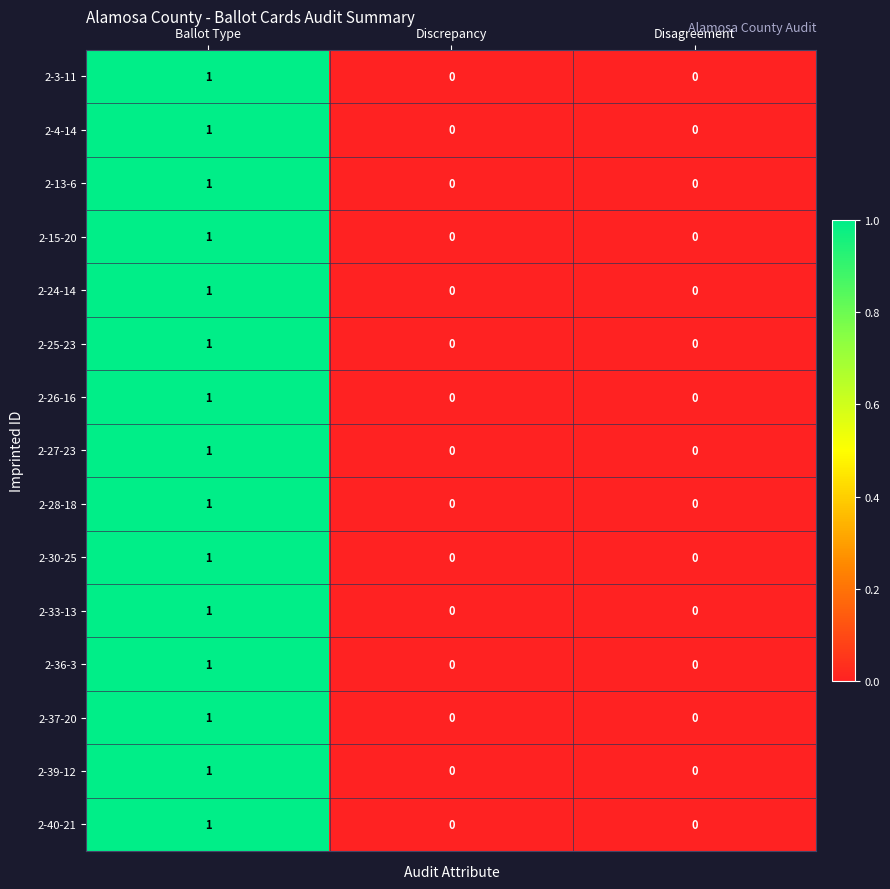

True or false: 2-13-6 has a value of 0 at Discrepancy.

True